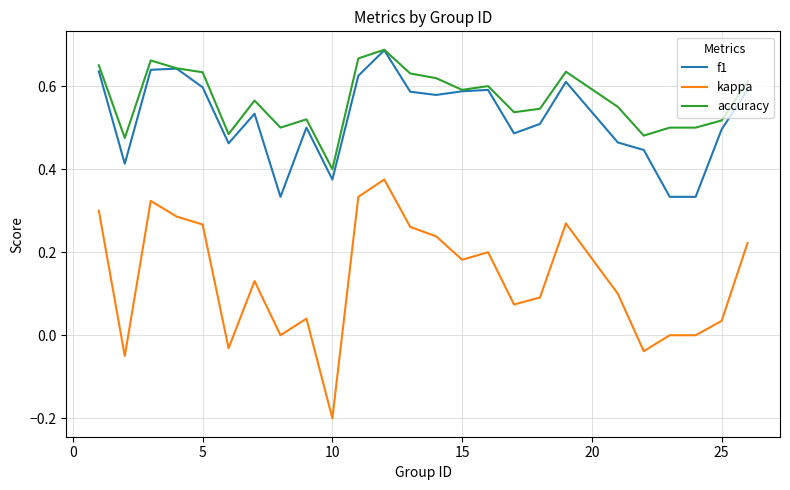

True or false: accuracy and kappa intersect in this chart.

False